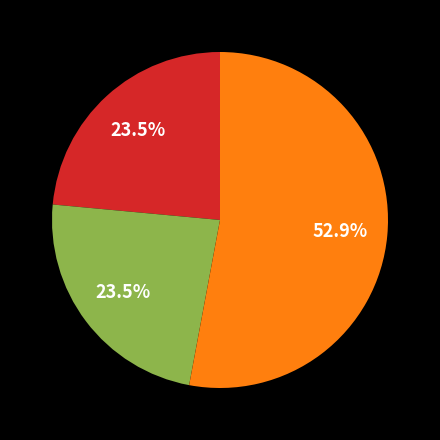

Does any single category account for the majority?

Yes